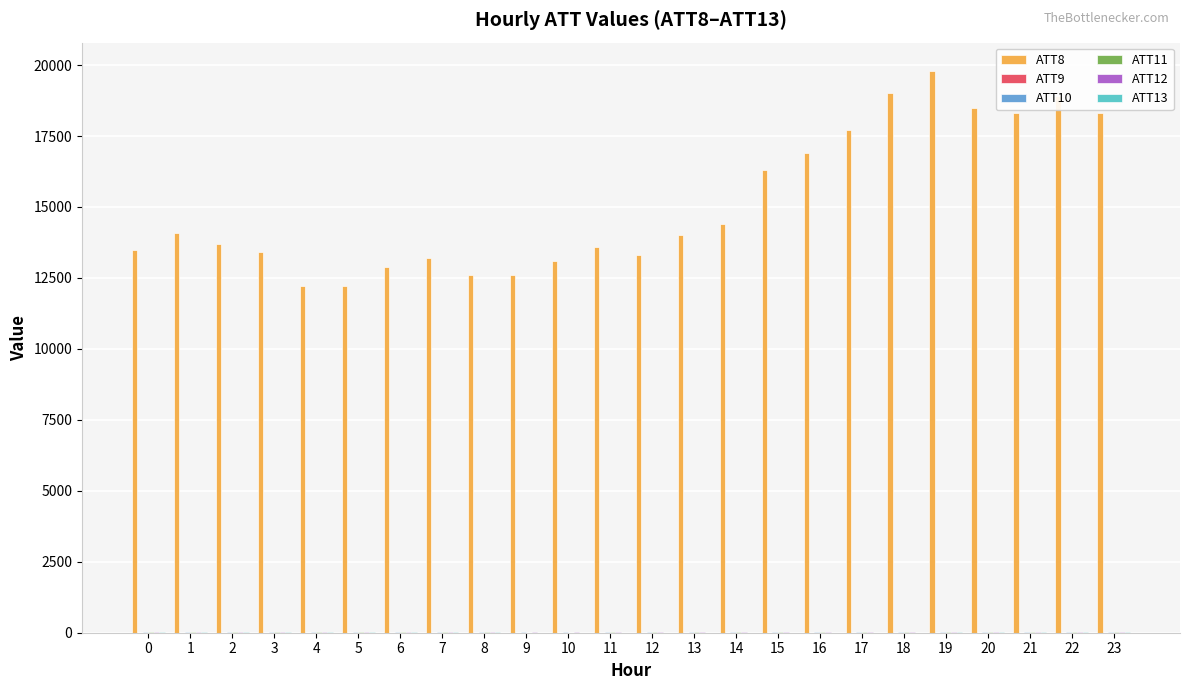

Which series has the largest total across all categories?

ATT8